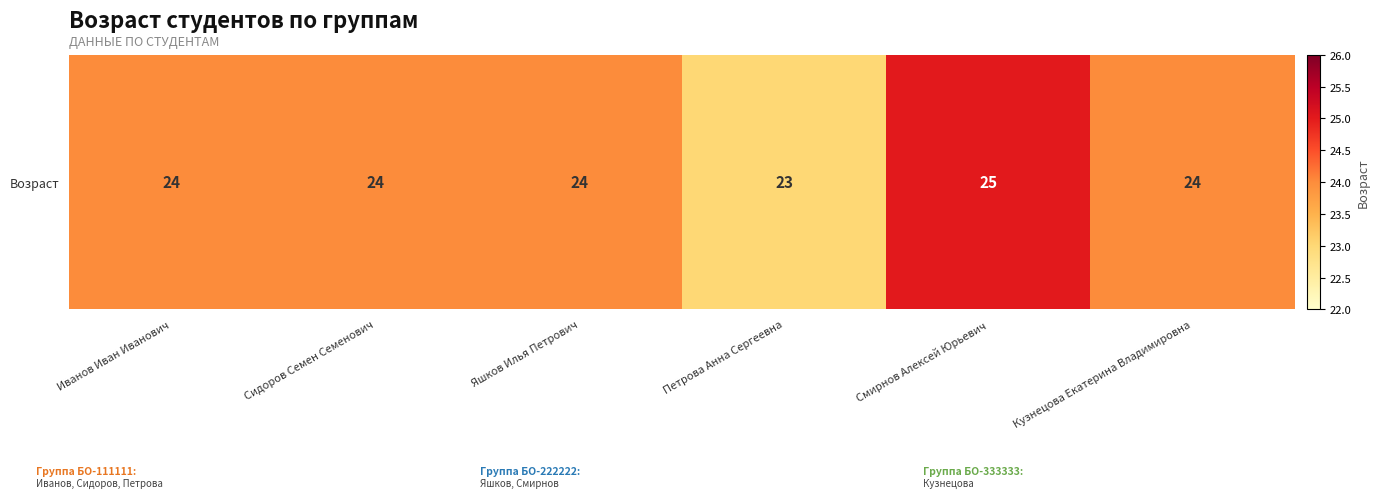

Which category has the highest value across all series?

Смирнов Алексей Юрьевич